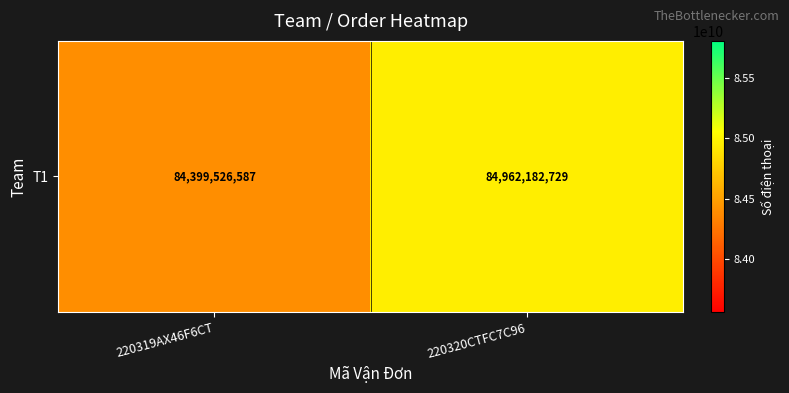

What is the minimum value shown in the chart?

84399526587